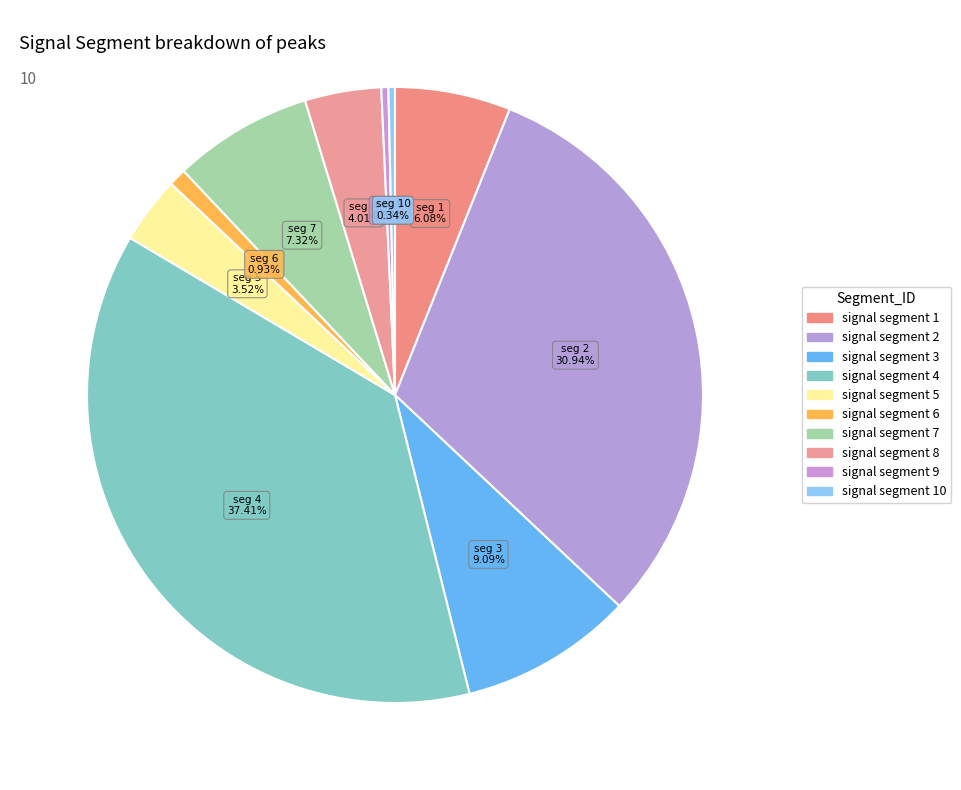

How many segments does this pie chart have?

10